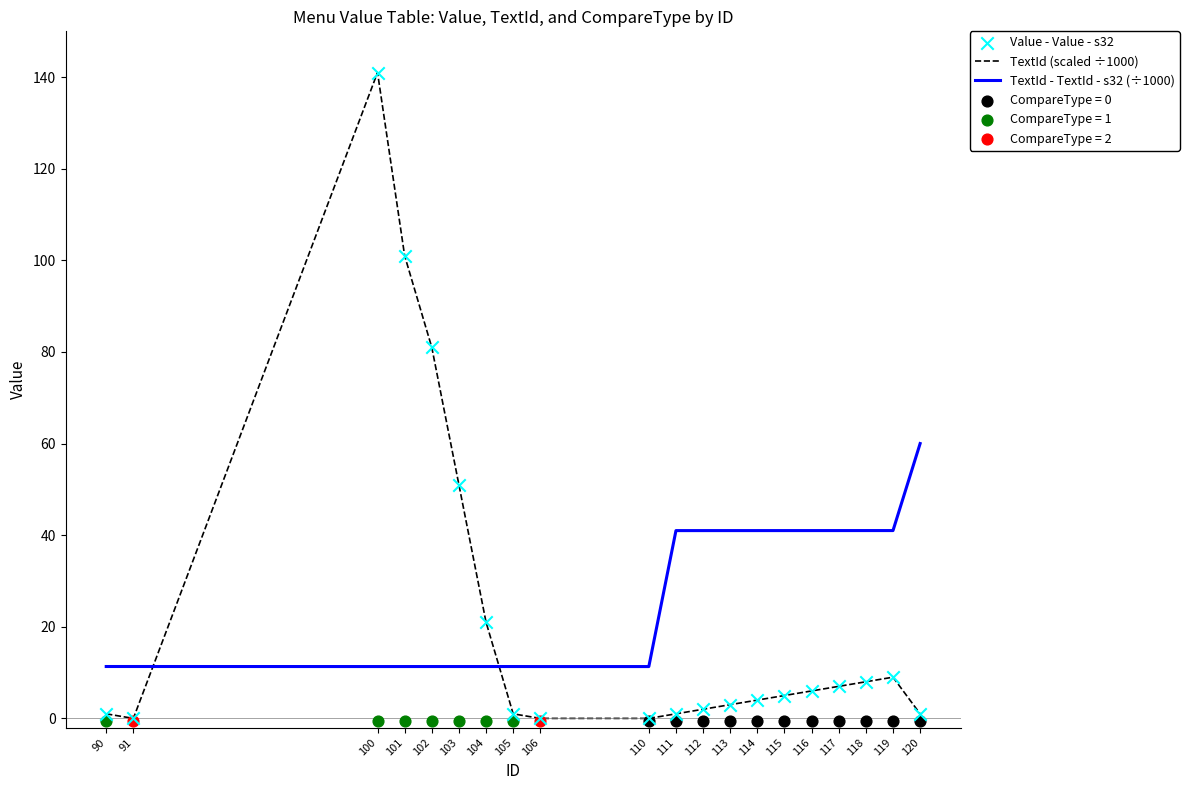

How many times do TextId (scaled ÷1000) and TextId - TextId - s32 (÷1000) cross each other?

2